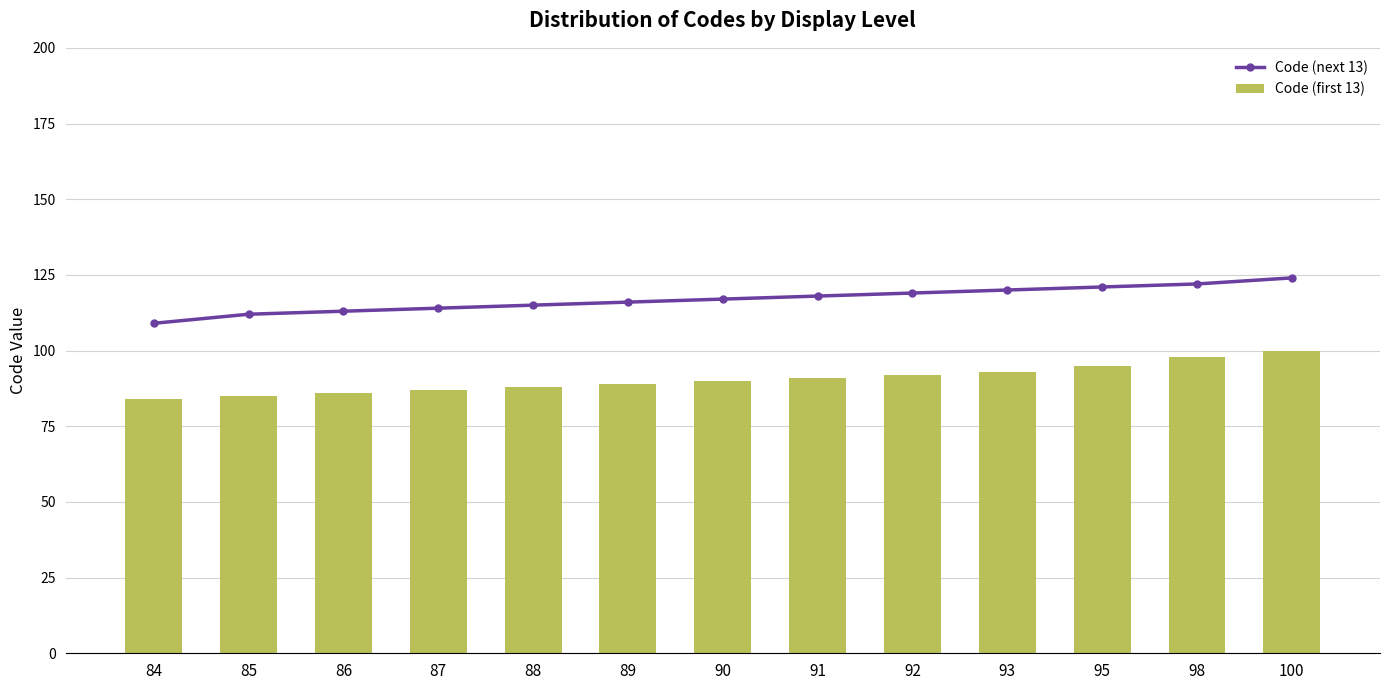

Reading right to left, list all the values displayed in this chart.

Code (next 13): 100=124	98=122	95=121	93=120	92=119	91=118	90=117	89=116	88=115	87=114	86=113	85=112	84=109
Code (first 13): 100=100	98=98	95=95	93=93	92=92	91=91	90=90	89=89	88=88	87=87	86=86	85=85	84=84